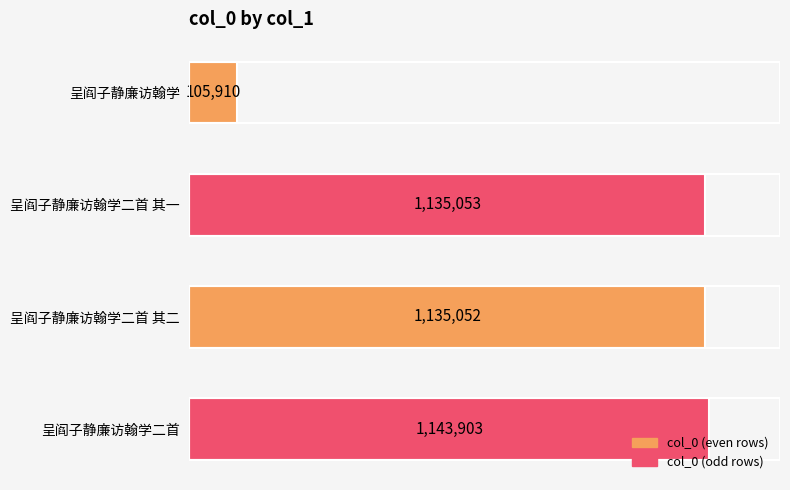

What is the difference between the second highest and minimum values?

1029143